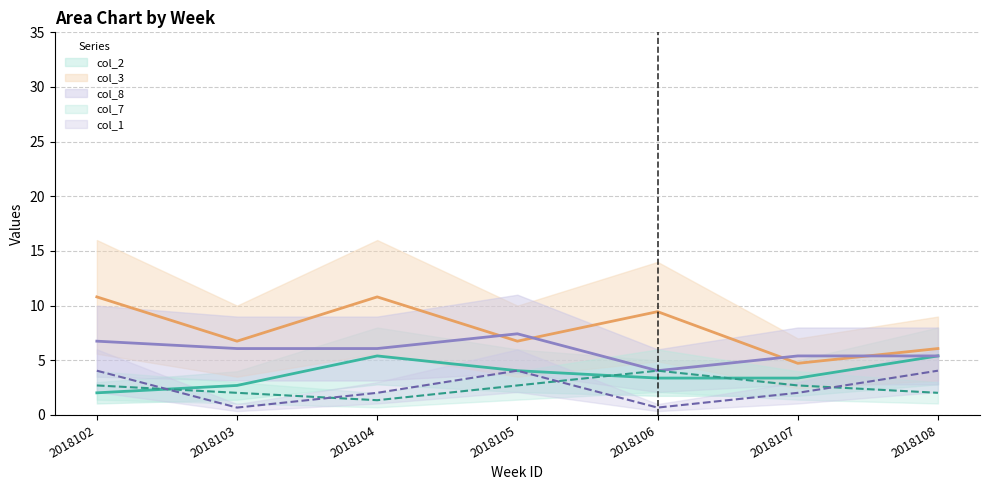

In col_2, how many points are higher than both neighbors (excluding endpoints)?

1